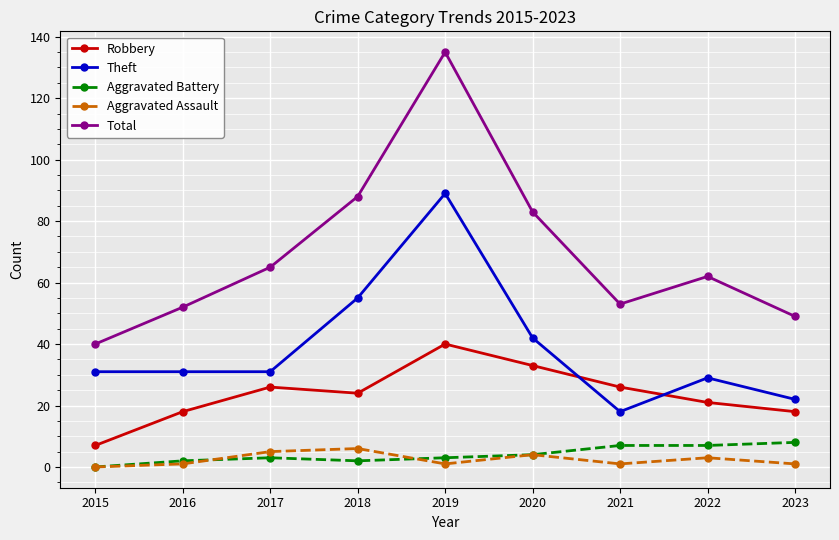

At 2021, list the series in order from largest to smallest.

Total, Robbery, Theft, Aggravated Battery, Aggravated Assault